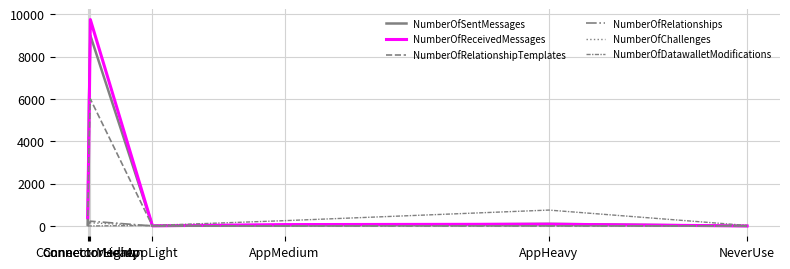

Does the chart have visible grid lines?

Yes